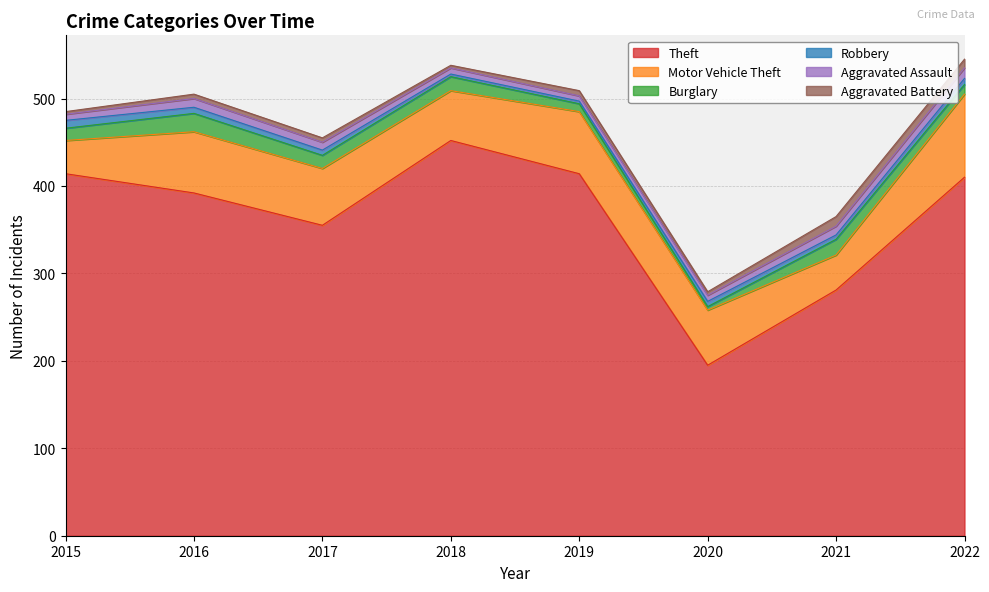

What is the greatest value displayed?

452